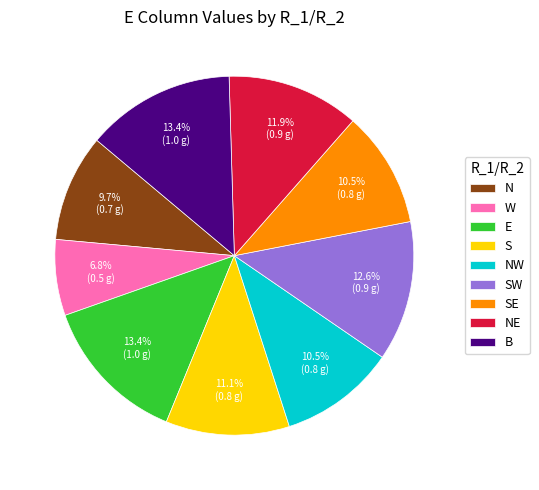

How many segments does this pie chart have?

9